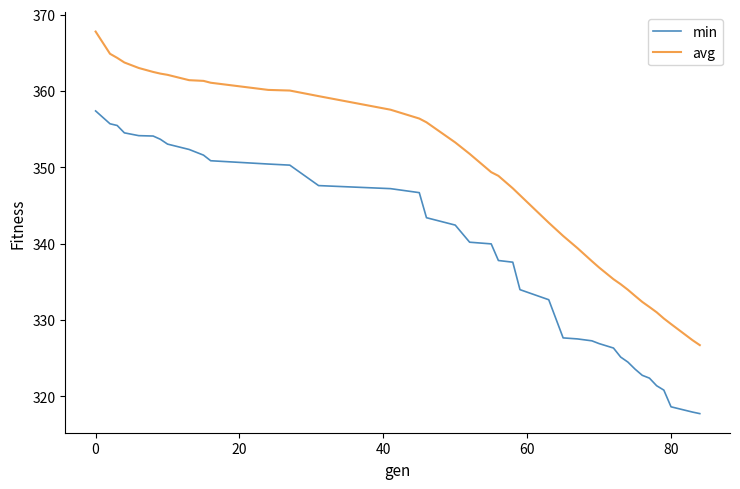

Which series has the largest total across all categories?

avg